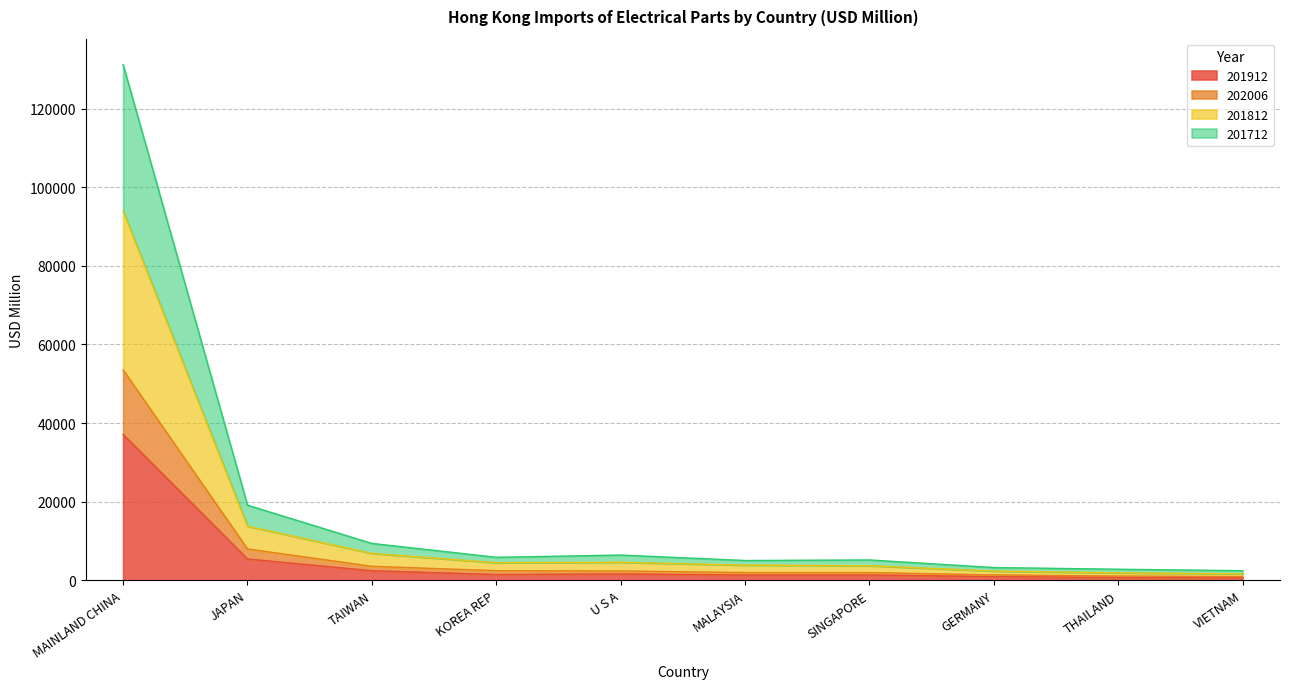

Reading right to left, transcribe all the data shown in this chart.

201912: 632.9	735.5	931.9	1355.2	1327.6	1619.6	1470.9	2429.3	5421.9	37102.1
202006: 943.3	1073.2	1369.1	1962.3	1961.4	2372.6	2443.6	3554.3	7969.2	53559.1
201812: 1642.3	1895.5	2346.6	3707.0	3856.8	4584.9	4473.6	6849.9	13760.1	93947.9
201712: 2439.8	2810.8	3241.1	5171.7	5029.8	6420.4	5849.5	9376.4	19116.4	131246.3